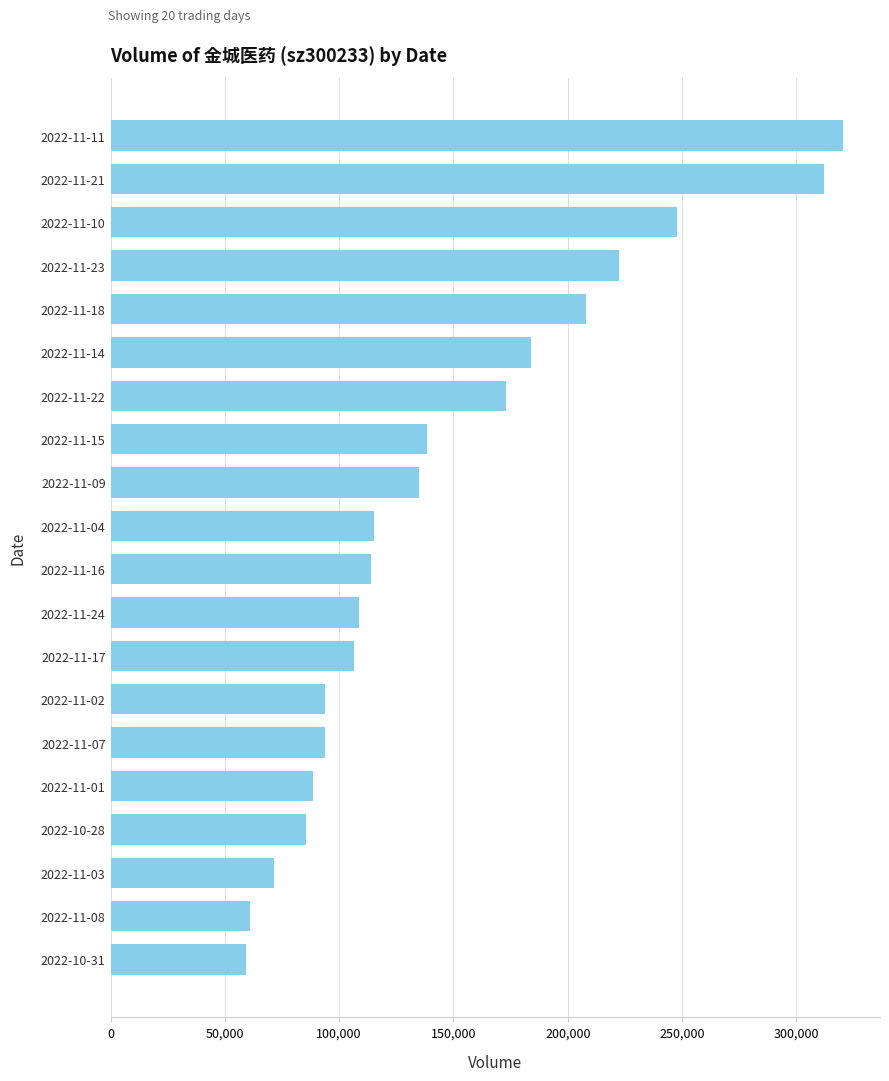

Which has a higher value, 2022-11-04 or 2022-11-08?

2022-11-04